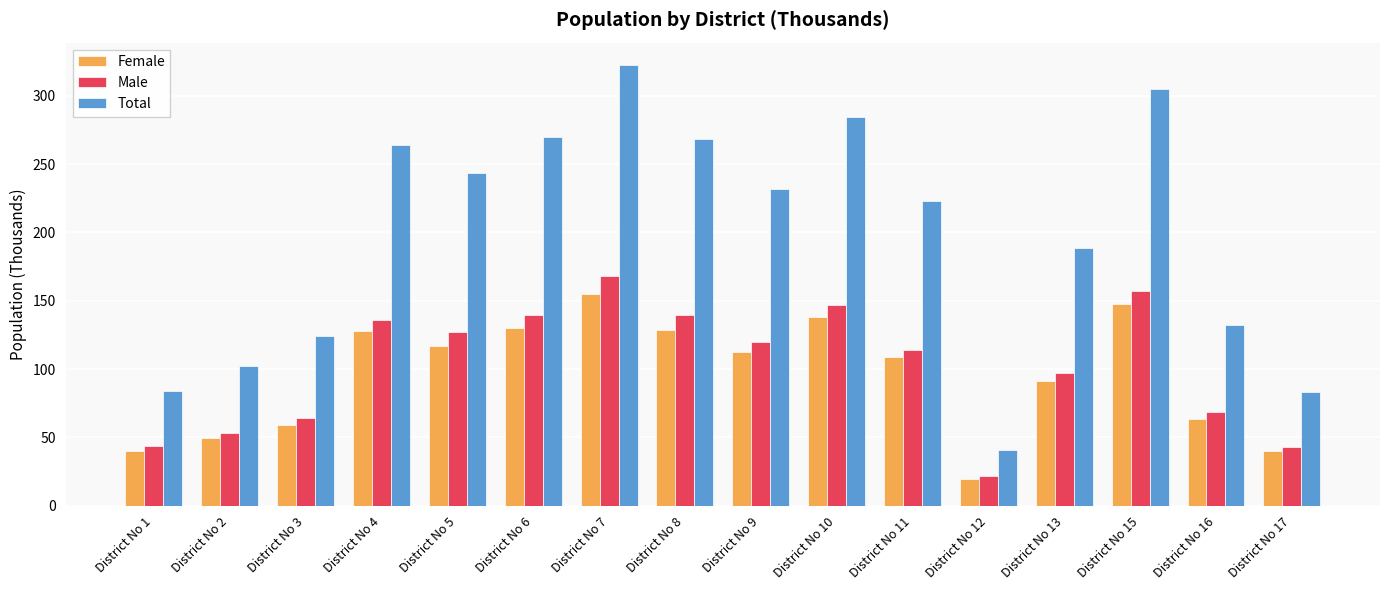

What value does the Female series have at District No 5?

116.7